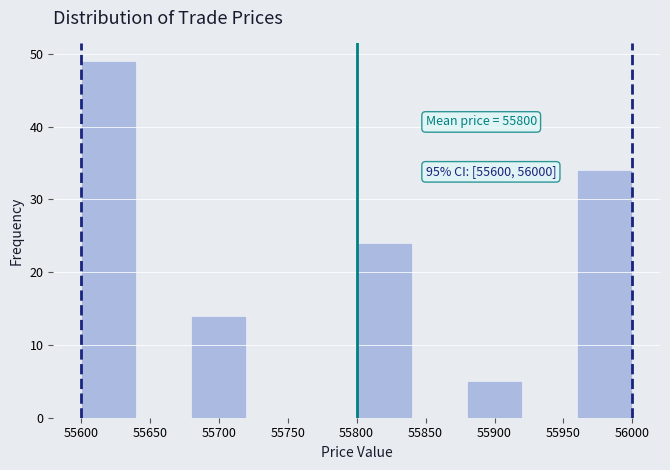

Over which range of the x-axis is the bar tallest?

55600 to 55640